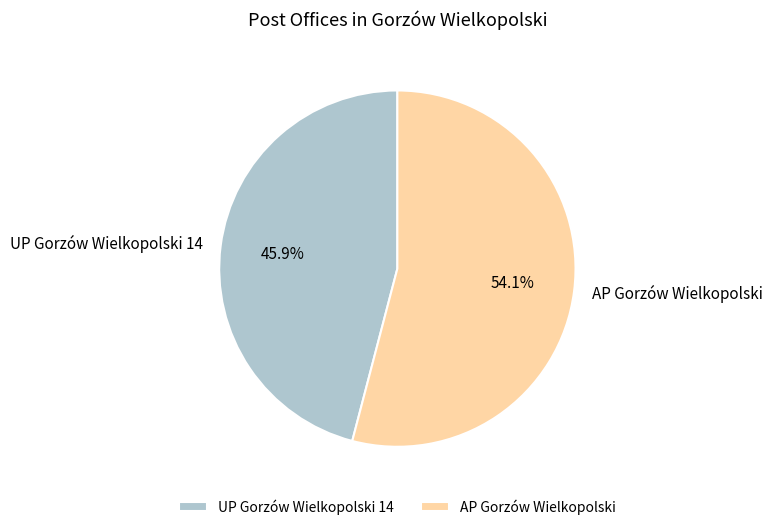

To the nearest percent, what percentage of the pie is AP Gorzów Wielkopolski?

54%